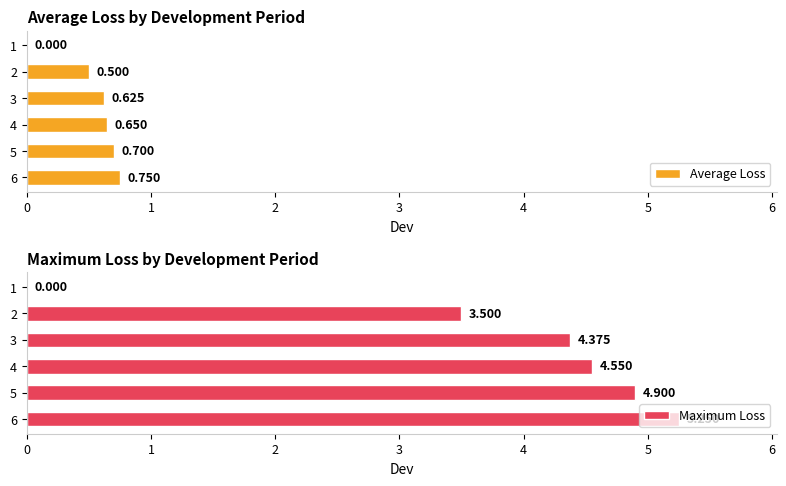

What is the value of the Maximum Loss bar at the 2nd from the left?

3.5